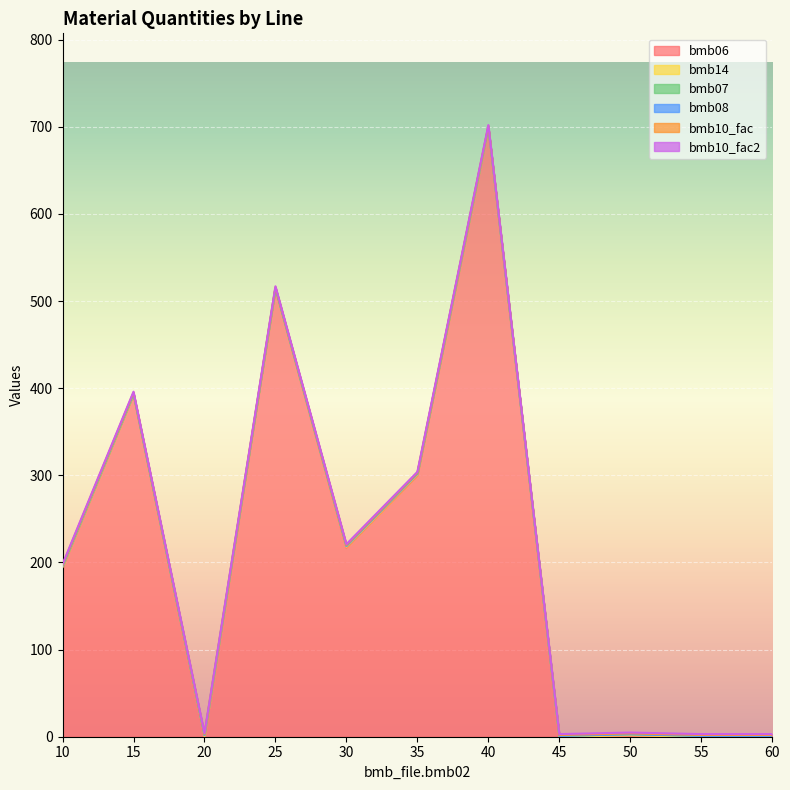

True or false: bmb10_fac and bmb14 intersect in this chart.

False